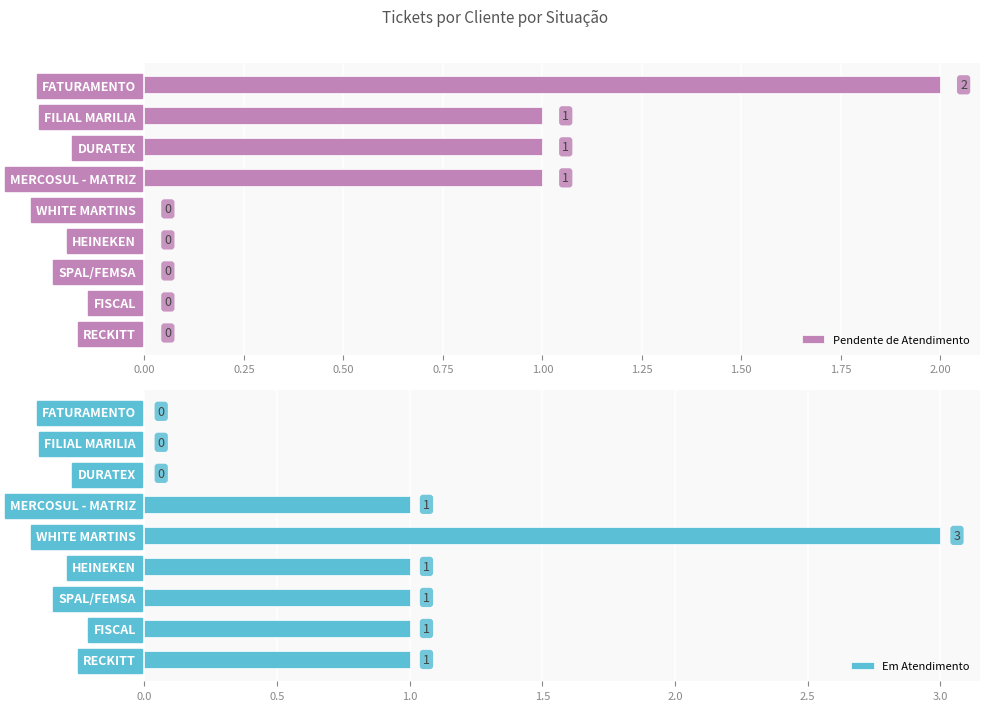

List the series in order of their overall mean, lowest first.

Pendente de Atendimento, Em Atendimento